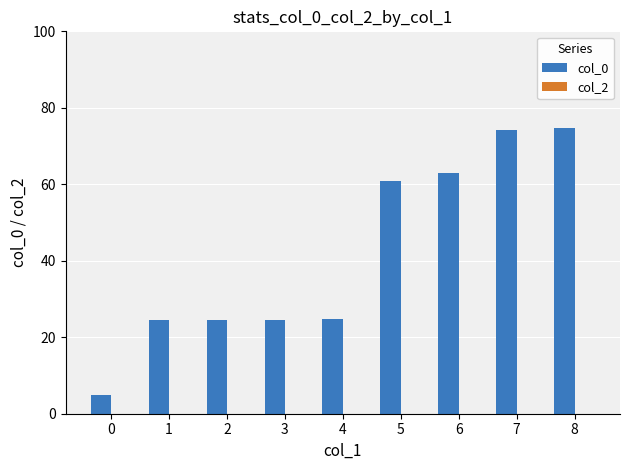

What is the ratio of the value at 5 to the value at 0?

12.2